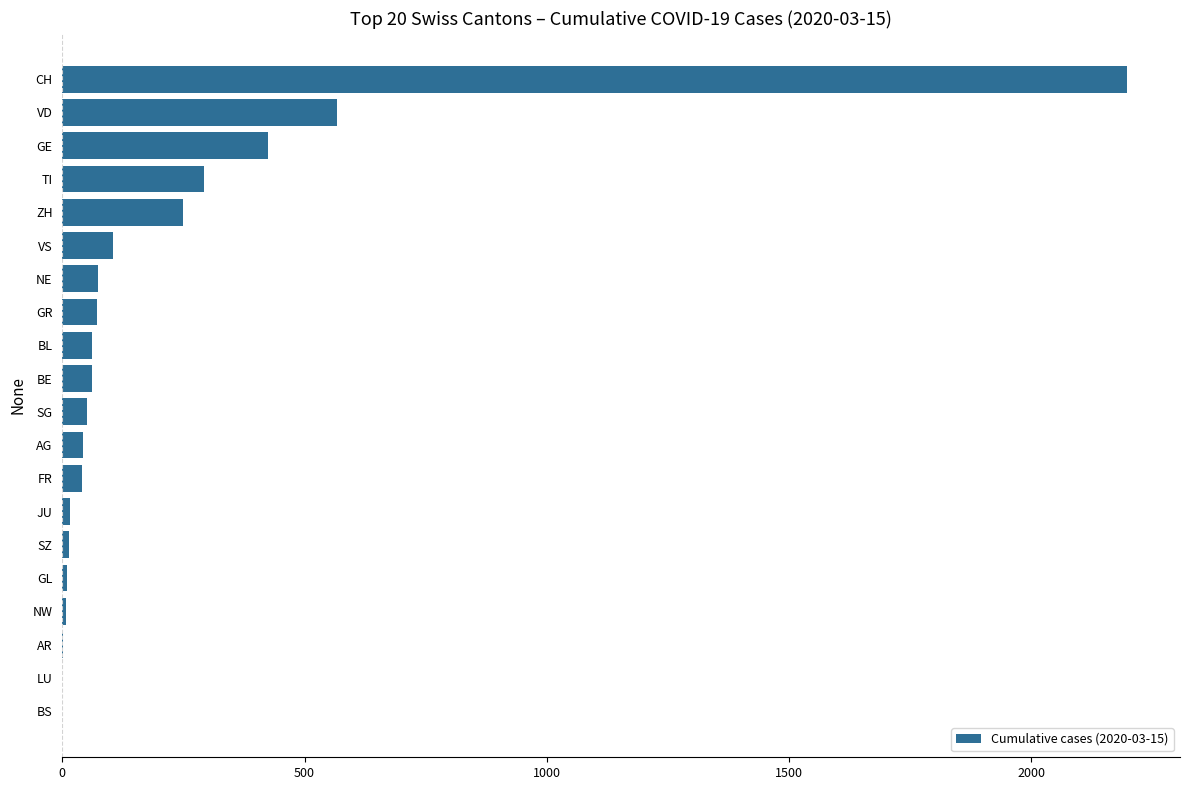

What is the ratio of the value at VS to the value at BE?

1.7